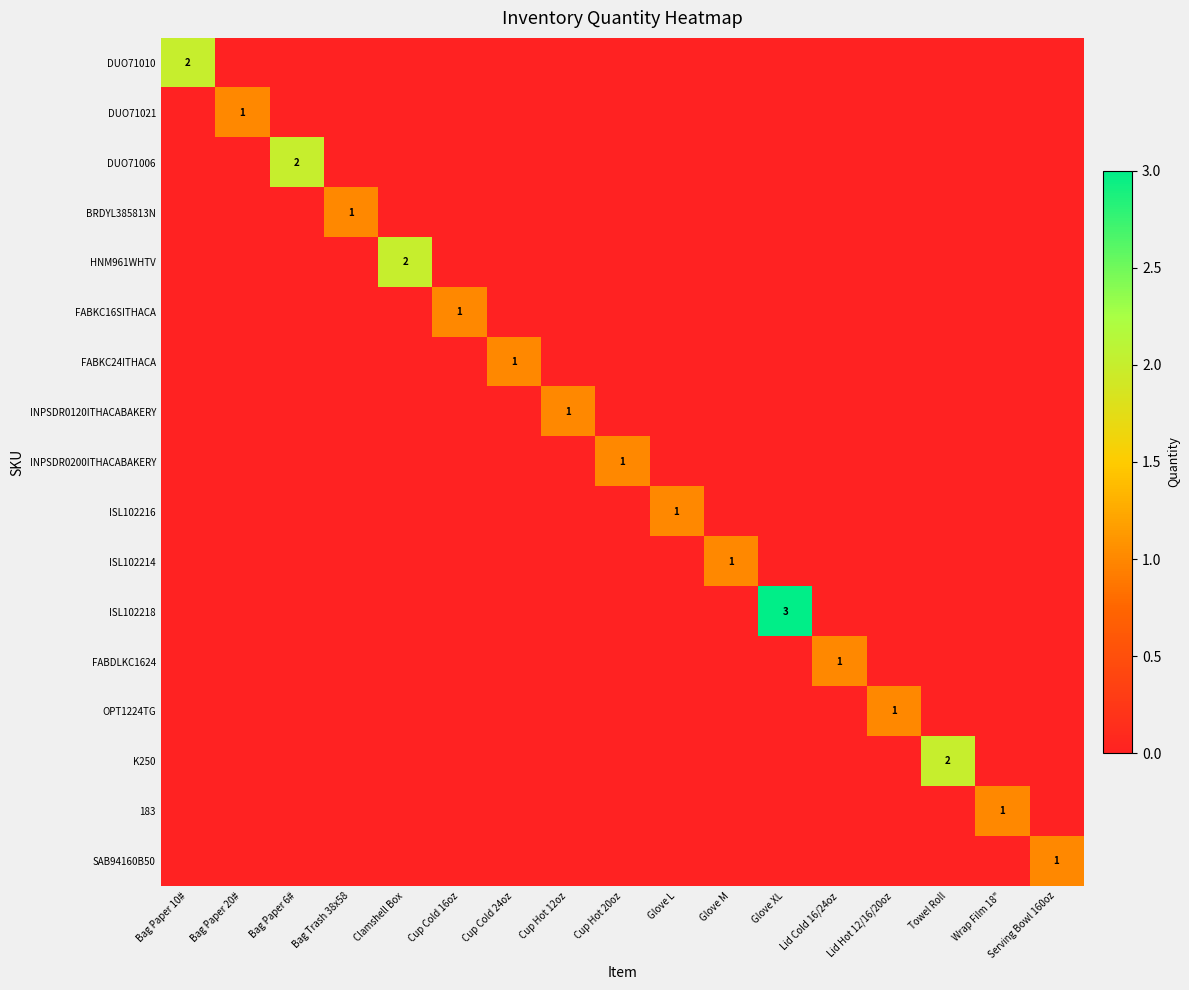

True or false: DUO71021 has a value of 2 at Bag Paper 20#.

False